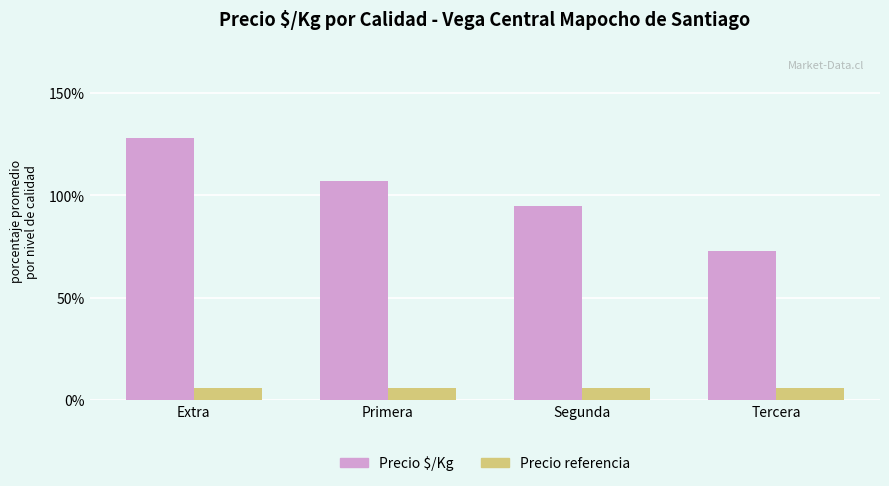

What is the difference between the highest and lowest values at Extra?

122